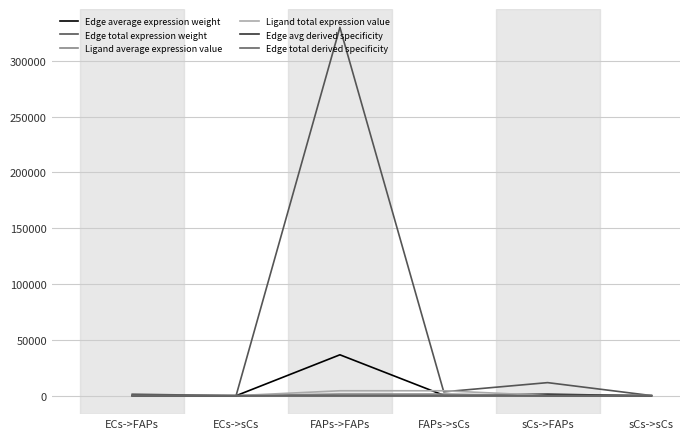

True or false: Ligand average expression value and Edge avg derived specificity intersect in this chart.

False